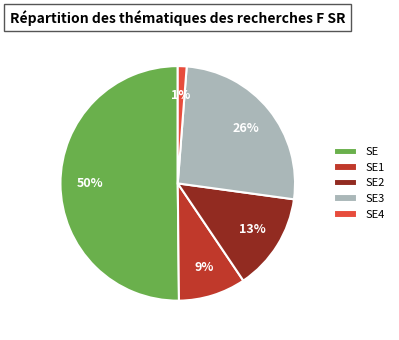

How many slices are in this pie chart?

5